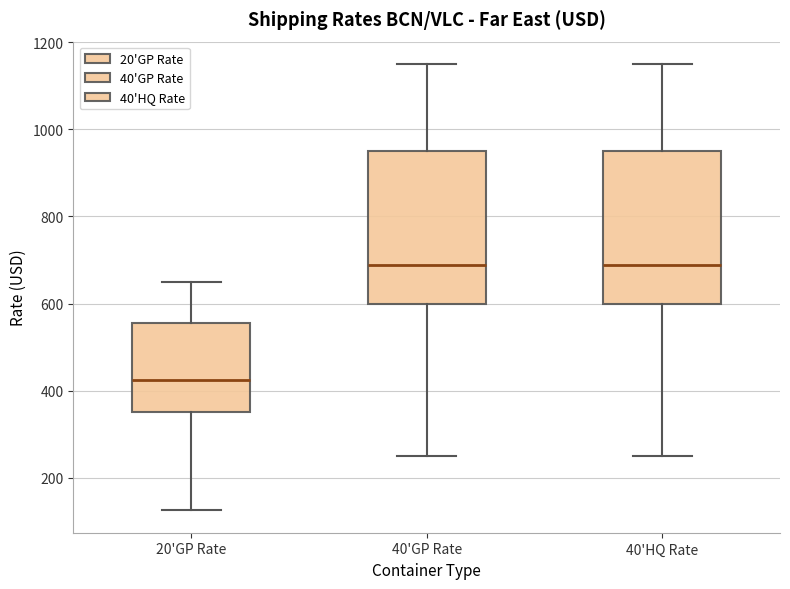

Which box's median line is the lowest?

20'GP Rate